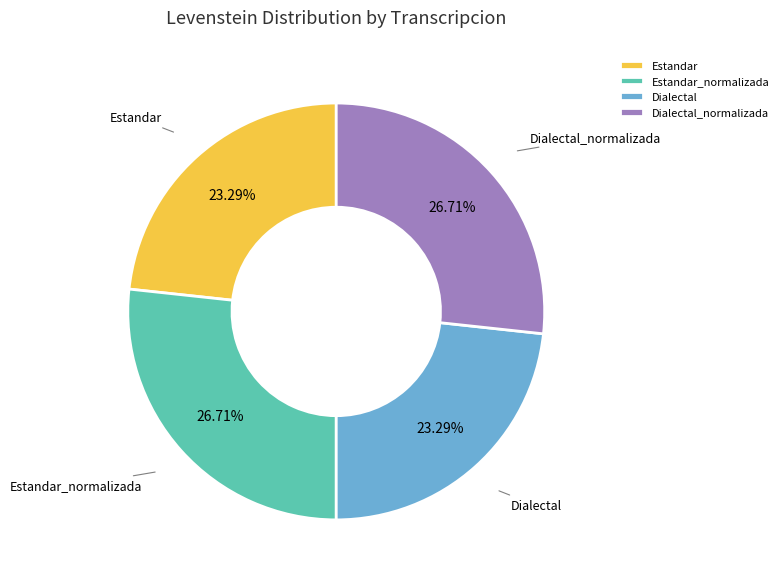

Is there a majority slice in this chart?

No